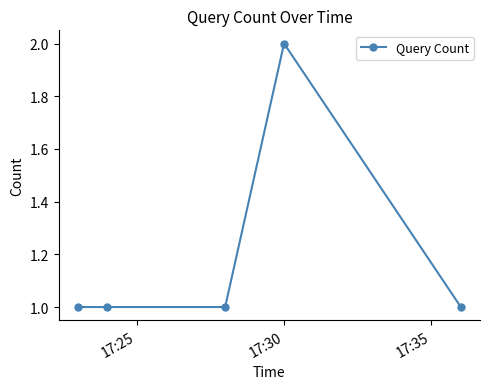

True or false: the data has more than 2 interior local peaks.

False